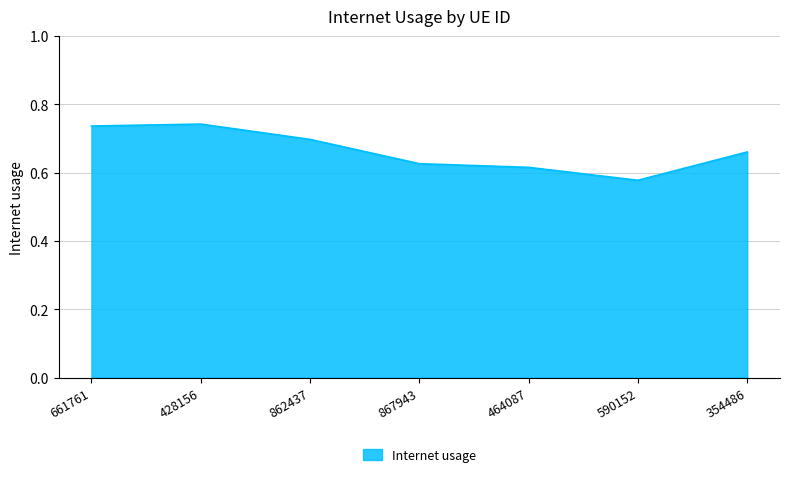

Is it true that the value at 867943 is 1.0?

False